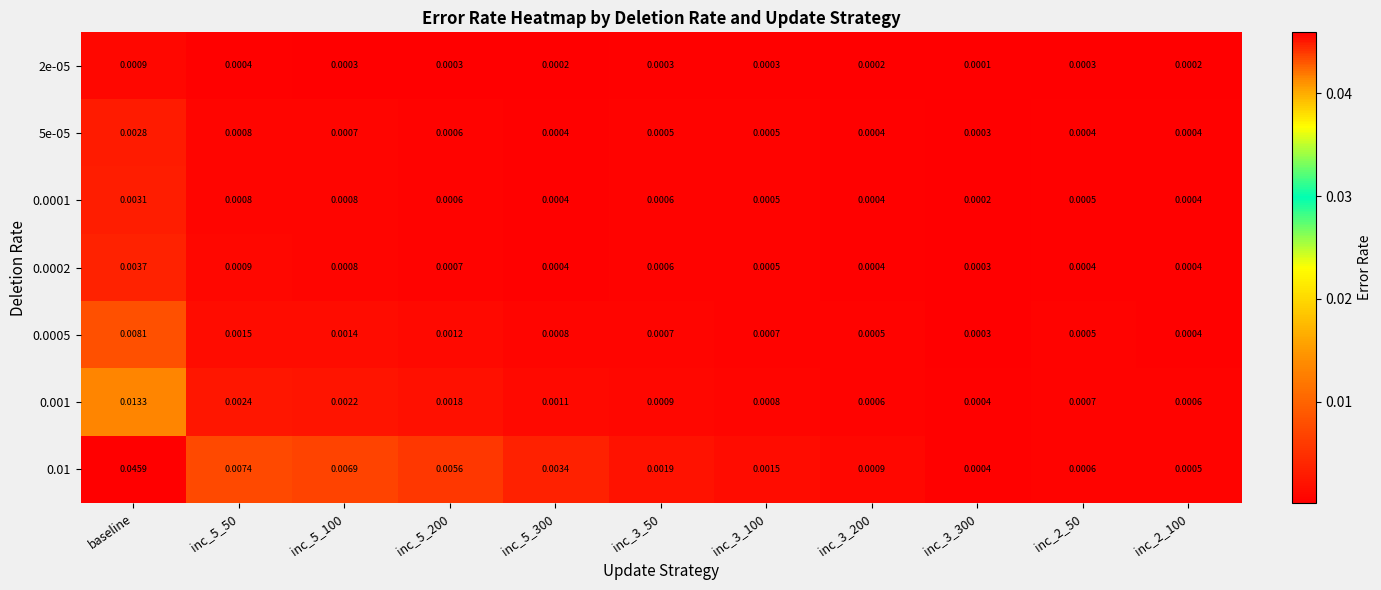

Is the value of 0.01 at inc_5_300 greater than the value of 0.0001 at inc_3_300?

Yes